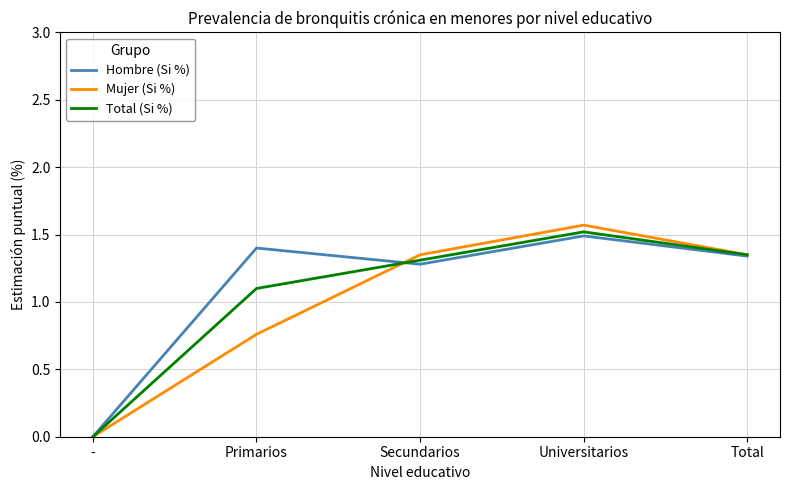

What is the sum of all Total (Si %) values?

5.3